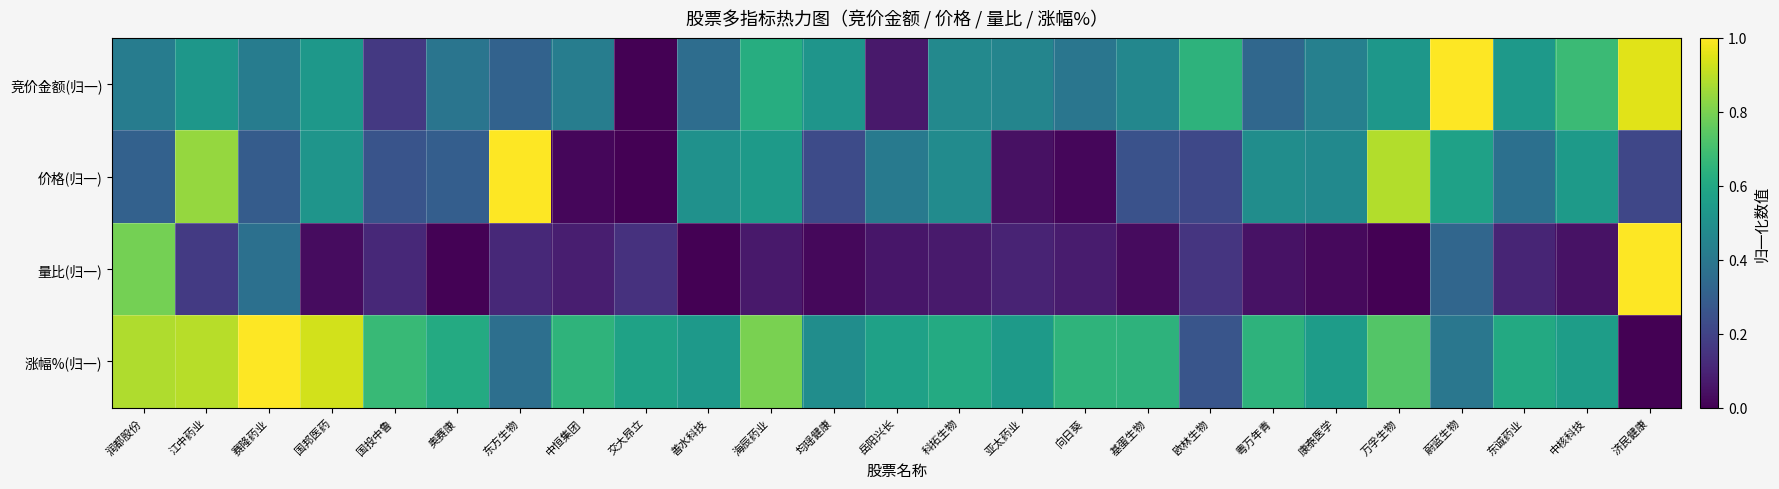

Reading left to right, what are all the values shown in this chart?

竞价金额(归一): 润都股份=0.4	江中药业=0.5	赛隆药业=0.4	国邦医药=0.5	国投中鲁=0.2	奥赛康=0.4	东方生物=0.3	中恒集团=0.4	交大昂立=0.0	善水科技=0.4	海辰药业=0.6	均瑶健康=0.5	岳阳兴长=0.1	科拓生物=0.5	亚太药业=0.5	向日葵=0.4	基蛋生物=0.5	欧林生物=0.6	粤万年青=0.3	康泰医学=0.4	万孚生物=0.5	蔚蓝生物=1.0	东诚药业=0.5	中核科技=0.7	济民健康=1.0
价格(归一): 润都股份=0.3	江中药业=0.8	赛隆药业=0.3	国邦医药=0.5	国投中鲁=0.3	奥赛康=0.3	东方生物=1.0	中恒集团=0.0	交大昂立=0.0	善水科技=0.5	海辰药业=0.5	均瑶健康=0.2	岳阳兴长=0.4	科拓生物=0.5	亚太药业=0.0	向日葵=0.0	基蛋生物=0.3	欧林生物=0.2	粤万年青=0.5	康泰医学=0.5	万孚生物=0.9	蔚蓝生物=0.6	东诚药业=0.4	中核科技=0.5	济民健康=0.2
量比(归一): 润都股份=0.8	江中药业=0.2	赛隆药业=0.4	国邦医药=0.0	国投中鲁=0.1	奥赛康=0.0	东方生物=0.1	中恒集团=0.1	交大昂立=0.1	善水科技=0.0	海辰药业=0.1	均瑶健康=0.0	岳阳兴长=0.1	科拓生物=0.1	亚太药业=0.1	向日葵=0.1	基蛋生物=0.0	欧林生物=0.2	粤万年青=0.0	康泰医学=0.0	万孚生物=0.0	蔚蓝生物=0.3	东诚药业=0.1	中核科技=0.0	济民健康=1.0
涨幅%(归一): 润都股份=0.9	江中药业=0.9	赛隆药业=1.0	国邦医药=0.9	国投中鲁=0.7	奥赛康=0.6	东方生物=0.4	中恒集团=0.7	交大昂立=0.6	善水科技=0.5	海辰药业=0.8	均瑶健康=0.5	岳阳兴长=0.6	科拓生物=0.6	亚太药业=0.5	向日葵=0.6	基蛋生物=0.6	欧林生物=0.3	粤万年青=0.6	康泰医学=0.6	万孚生物=0.7	蔚蓝生物=0.4	东诚药业=0.6	中核科技=0.6	济民健康=0.0